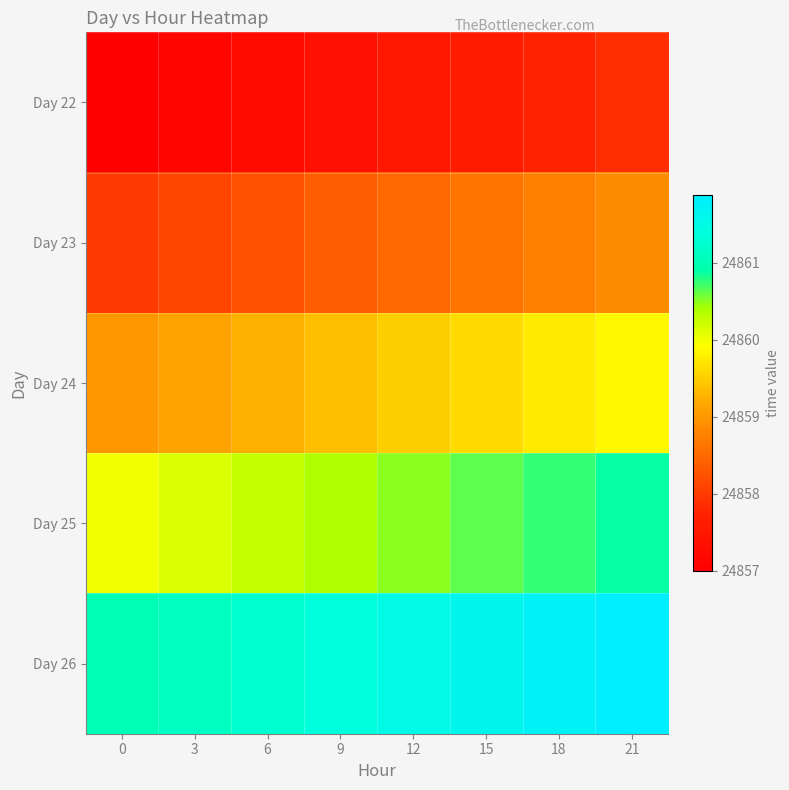

What is the total value across all series at 21?

124299.4